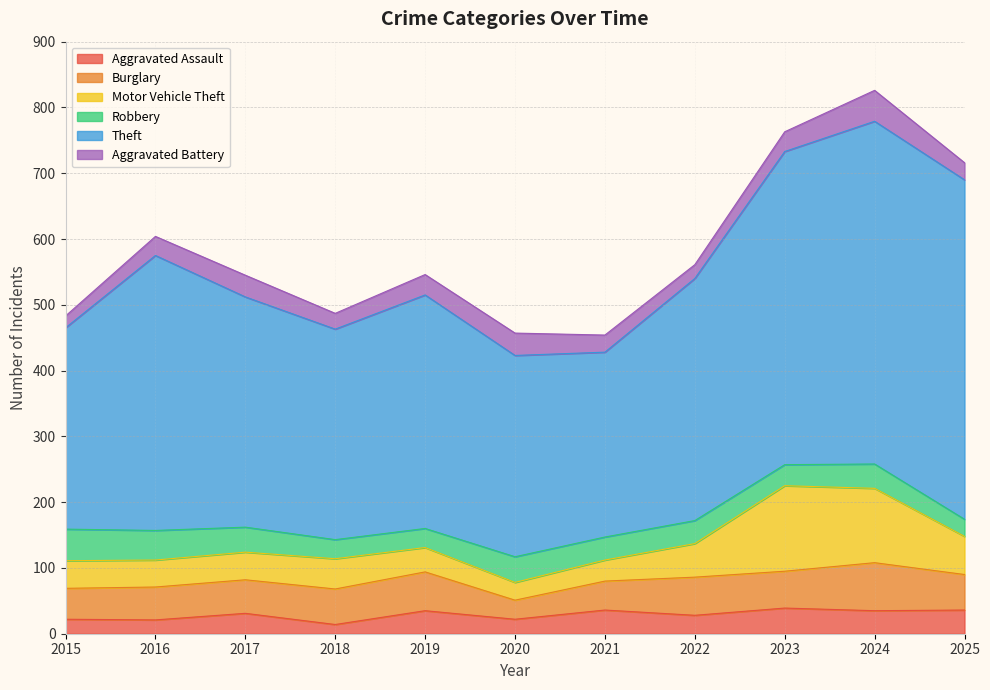

True or false: Aggravated Battery and Theft cross at least once.

False